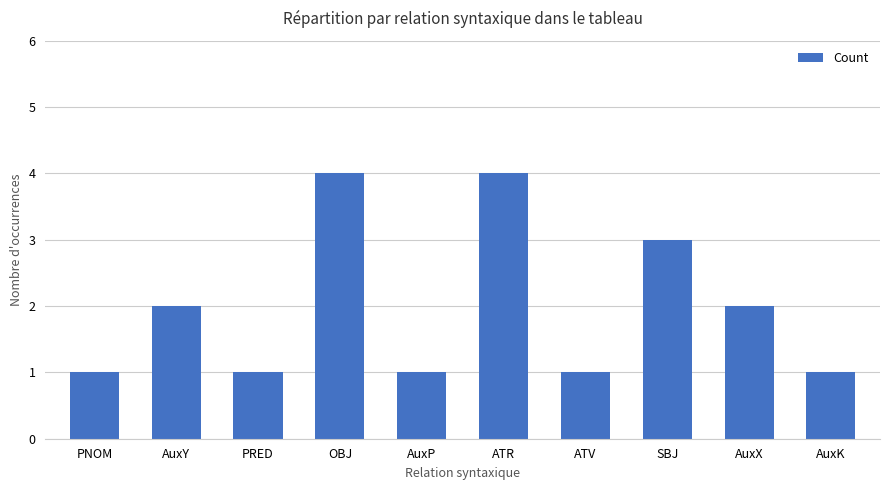

Approximately how many times larger is the value at PNOM compared to AuxX?

0.5